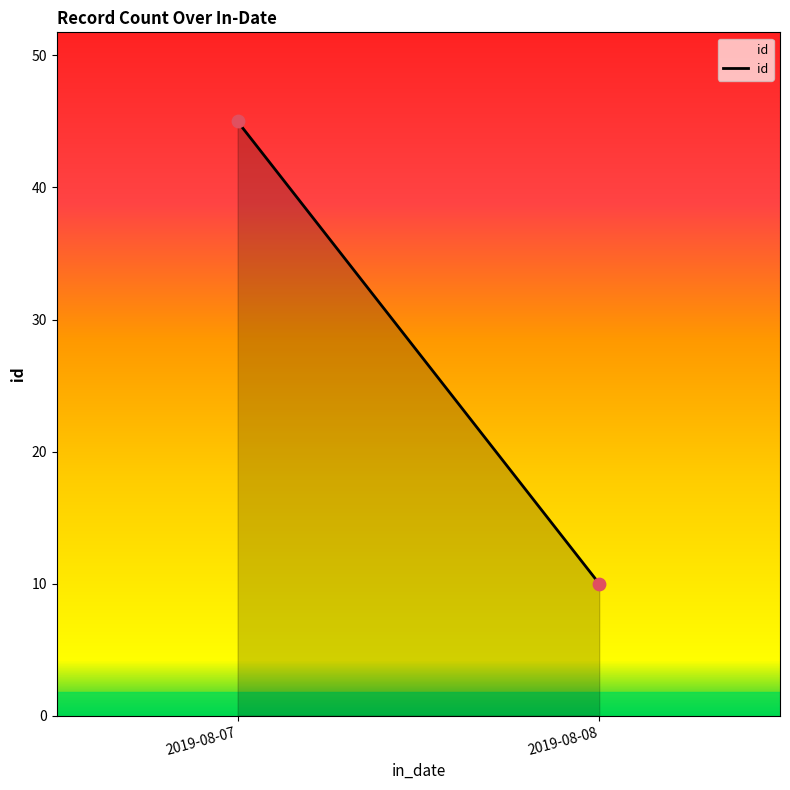

What is the range of Y values (max minus min)?

35